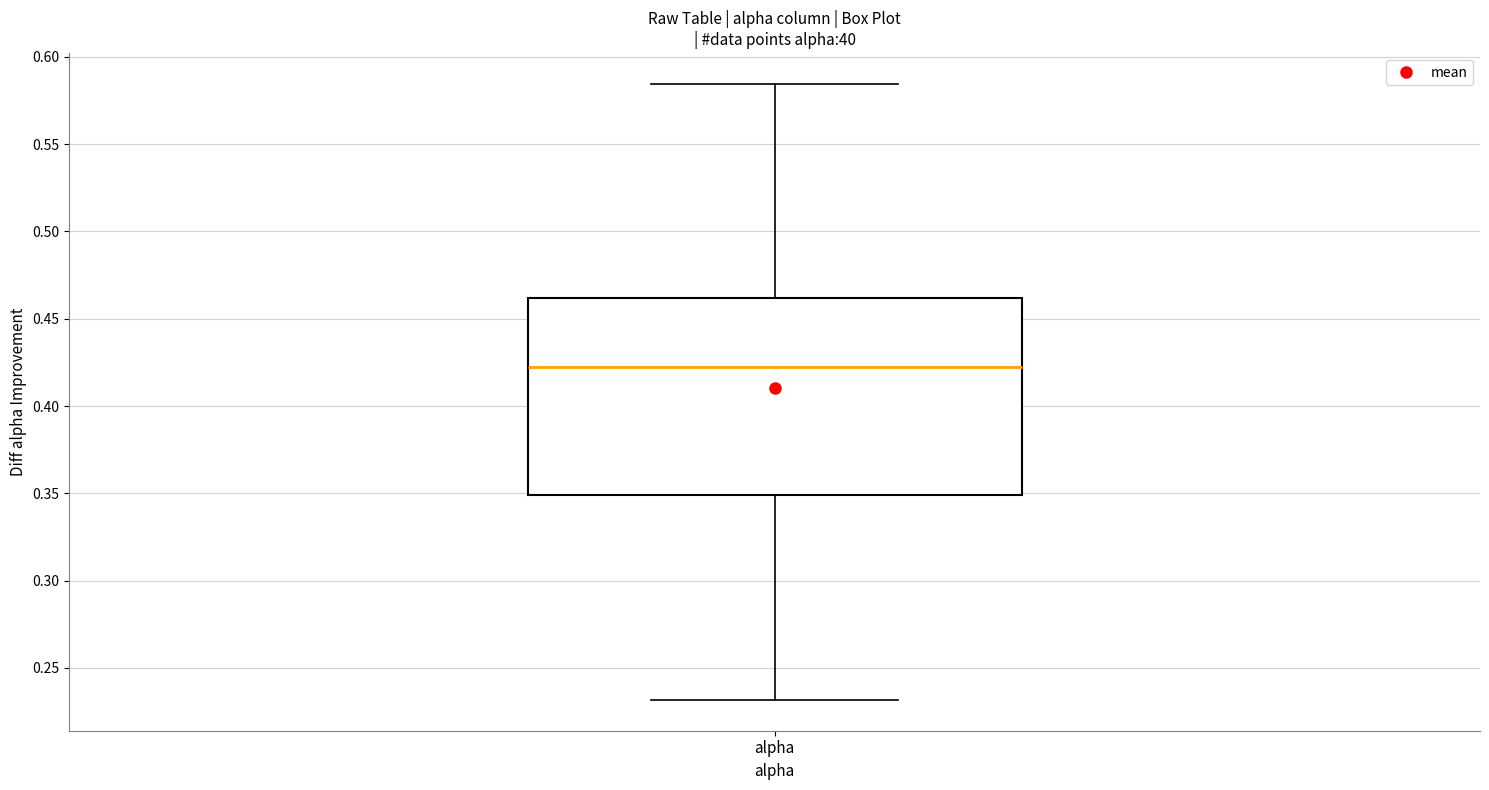

Transcribe this box plot: give where the median line is, the range the box spans, and where the two whiskers end, as read against the y-axis. The values are not printed on the chart, so give them approximately, as read against the axis.

median 0.420, box 0.350 to 0.460, whiskers 0.230 to 0.585